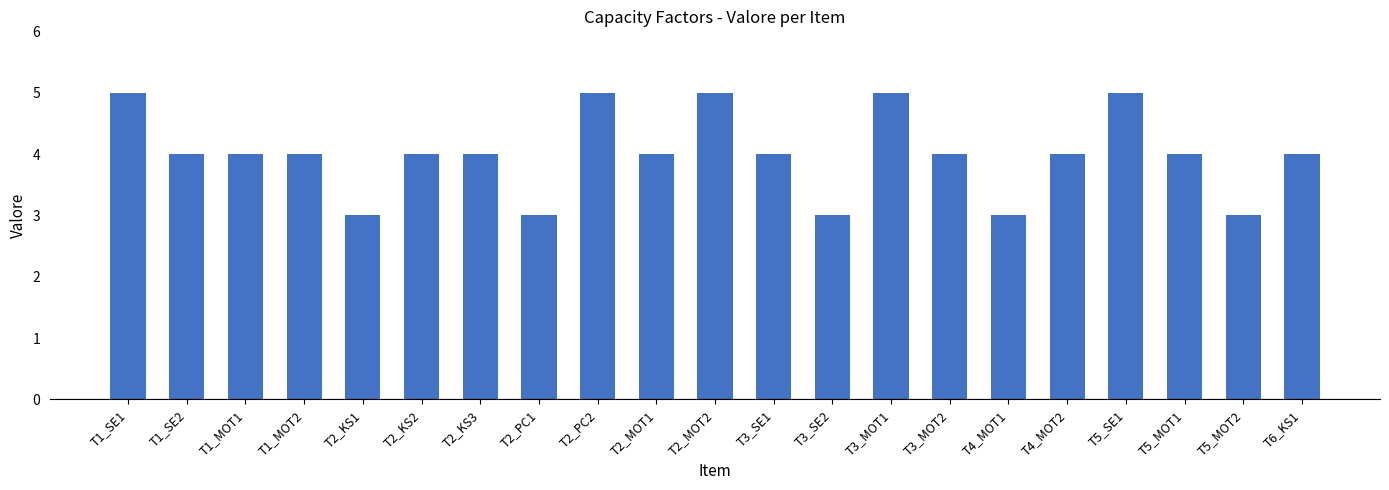

What is the sum of all values?

84